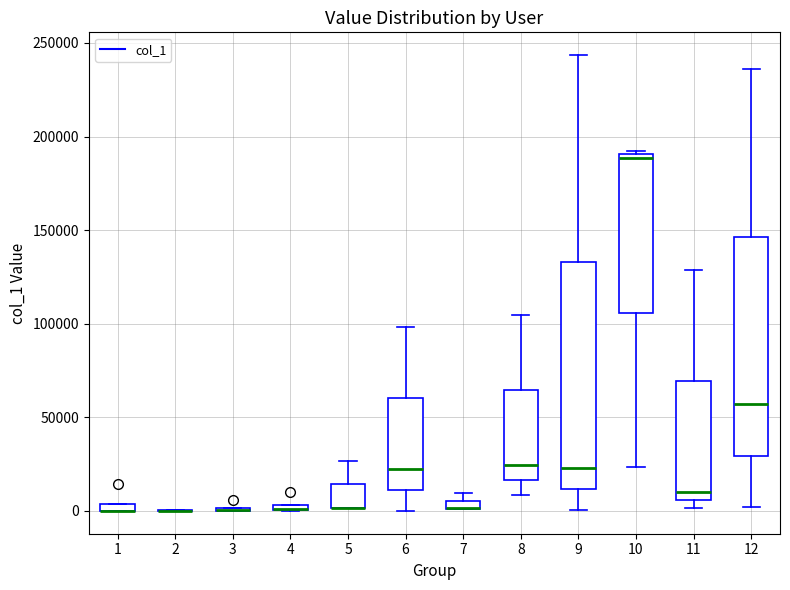

Where is the upper edge of the box at x = 7 on the y-axis? The values are not printed on the chart, so give them approximately, as read against the axis.

5000